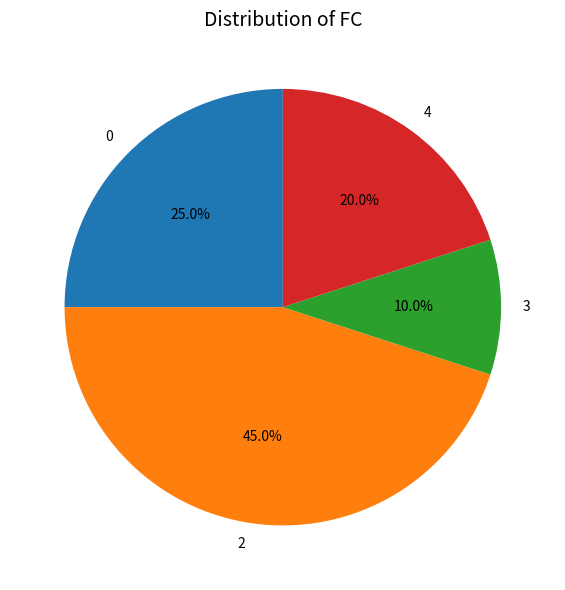

To the nearest percent, what portion does 0 represent?

25%